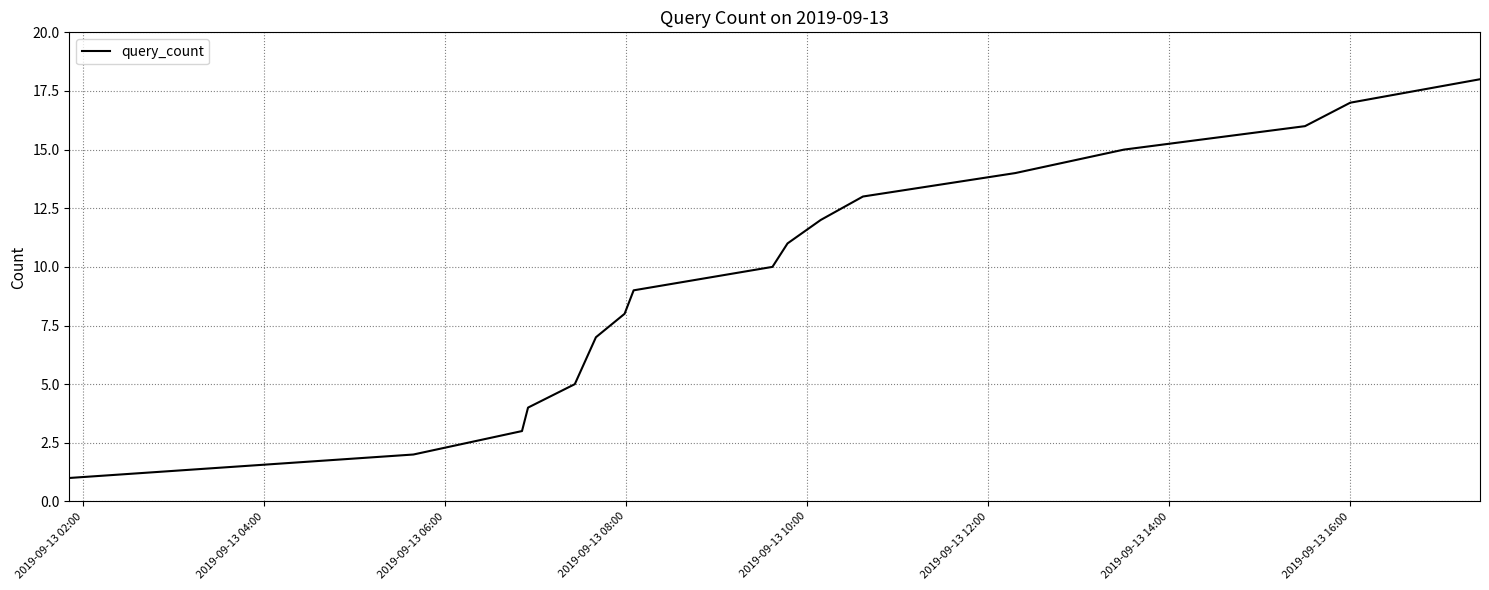

What is the greatest value displayed?

18